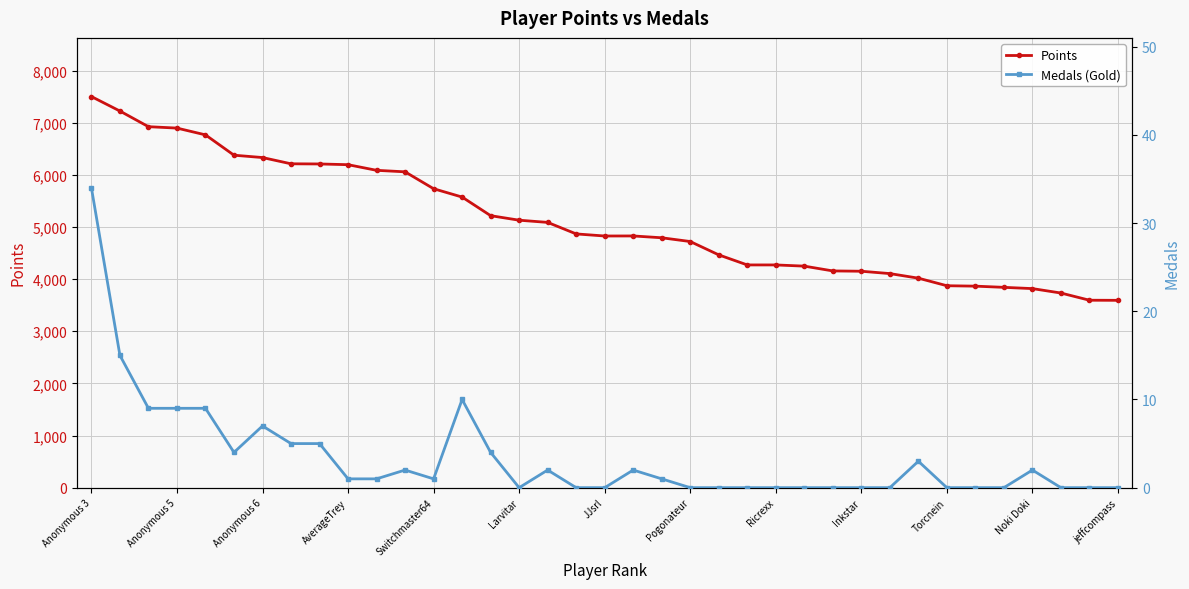

What is the sum of all Medals (Gold) values?

126